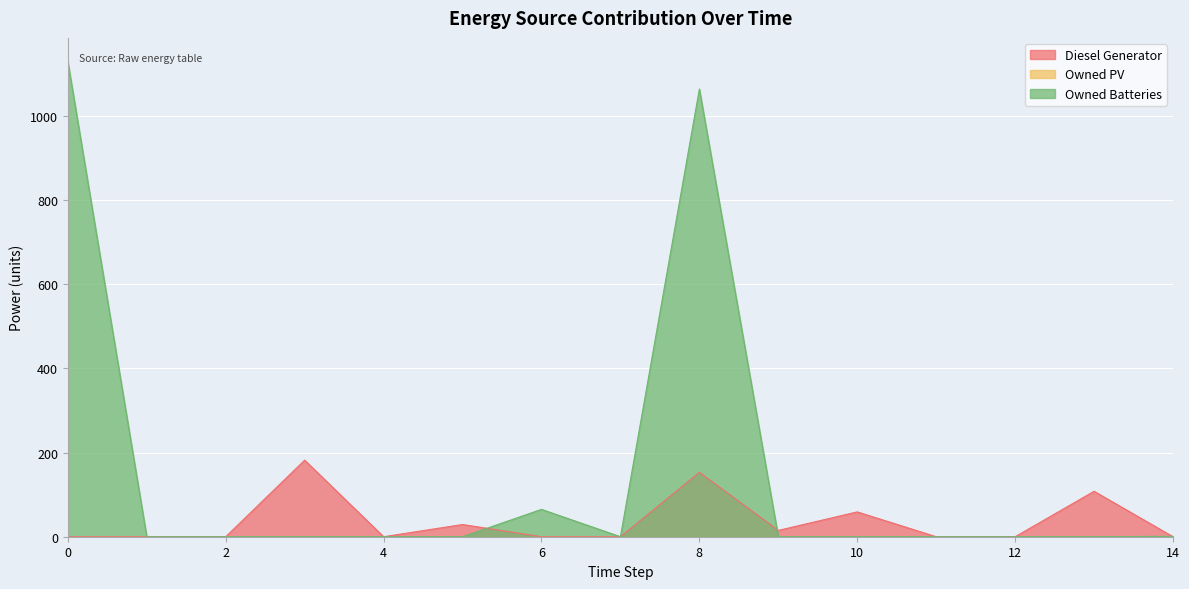

Reading left to right, extract all data points from this chart.

Diesel Generator: 0=0	1=0	2=0	3=182	4=0	5=29	6=0	7=0	8=153	9=15	10=59	11=0	12=0	13=108	14=0
Owned Batteries: 0=1129	1=0	2=0	3=0	4=0	5=0	6=65	7=0	8=1064	9=0	10=0	11=0	12=0	13=0	14=1